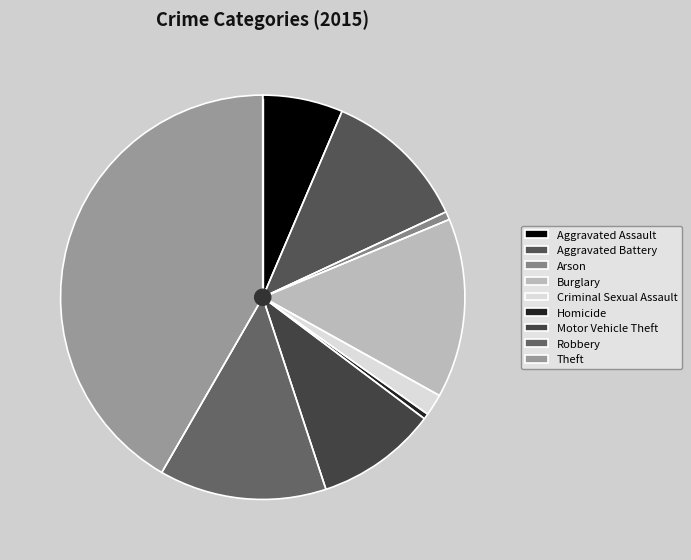

Which category has the biggest portion of the pie?

Theft